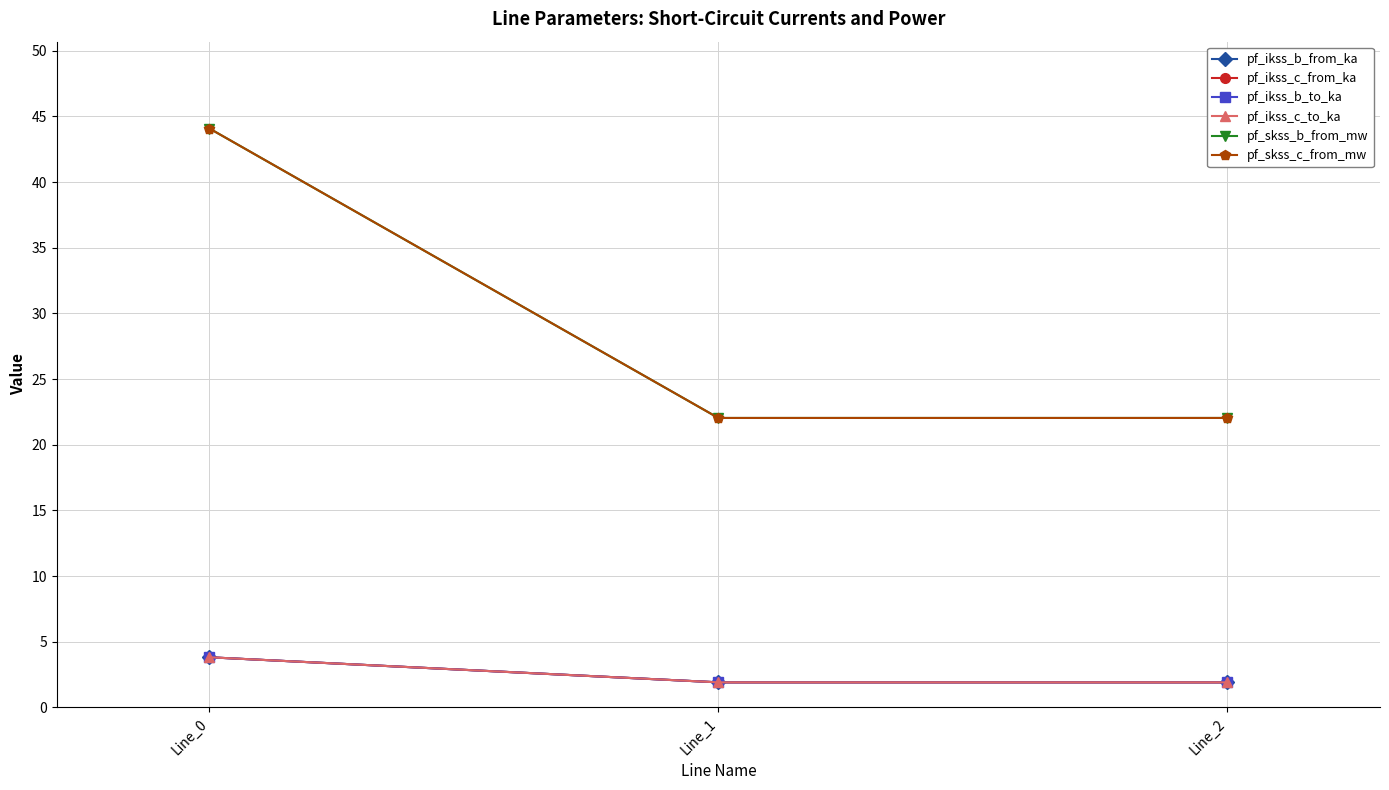

What is the difference between the maximum and minimum values in the pf_skss_b_from_mw series?

22.0